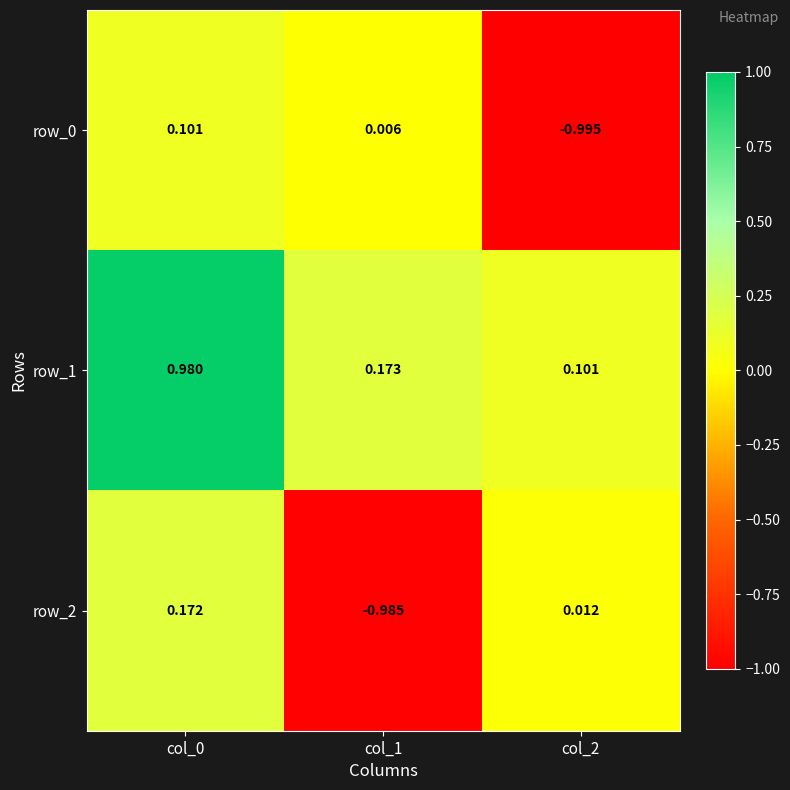

At which label is row_2 closest to 0?

col_2